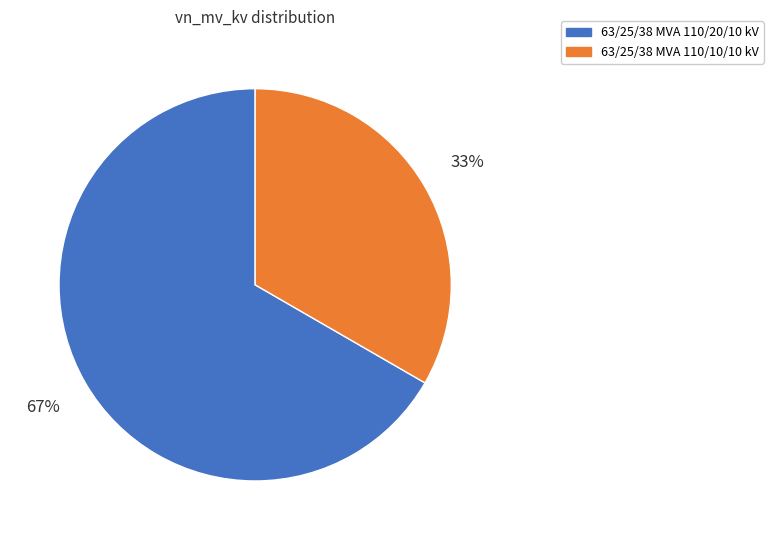

Combined, do 63/25/38 MVA 110/10/10 kV and 63/25/38 MVA 110/20/10 kV account for over 50%?

Yes